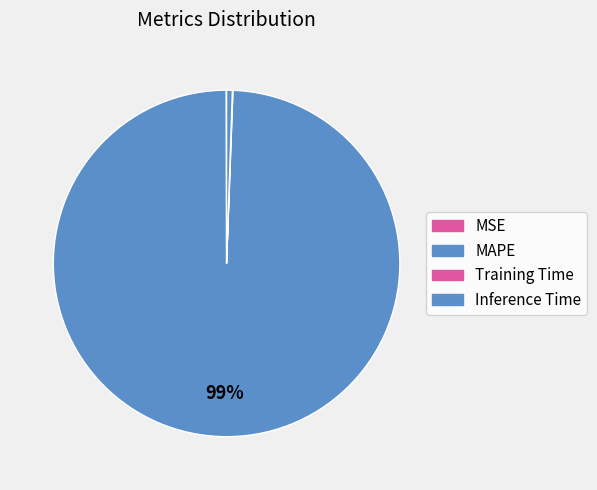

How many slices are in this pie chart?

4